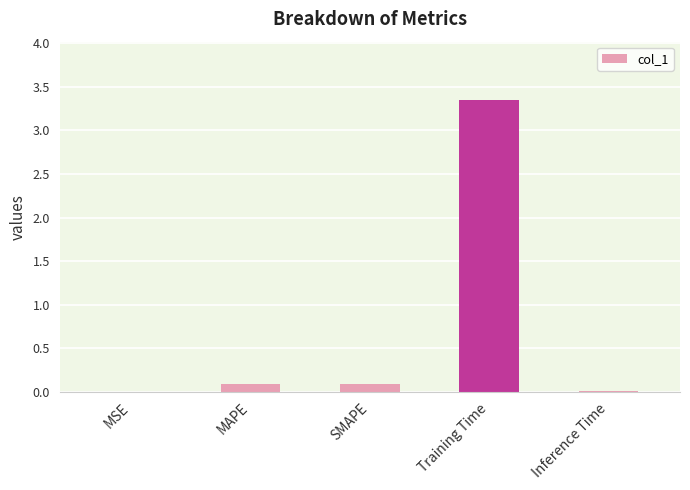

What is the sum of all values?

3.5